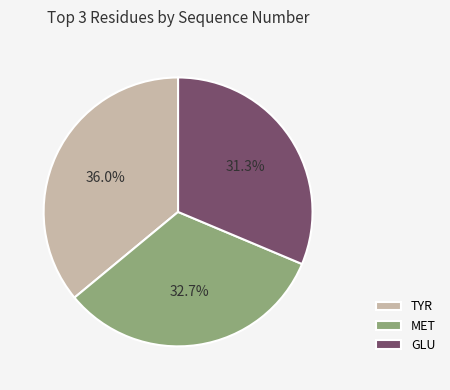

To the nearest percent, what portion does MET represent?

33%